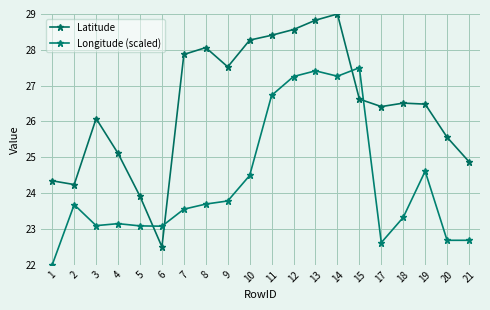

After their last crossing, which series has the higher values: Latitude or Longitude (scaled)?

Latitude